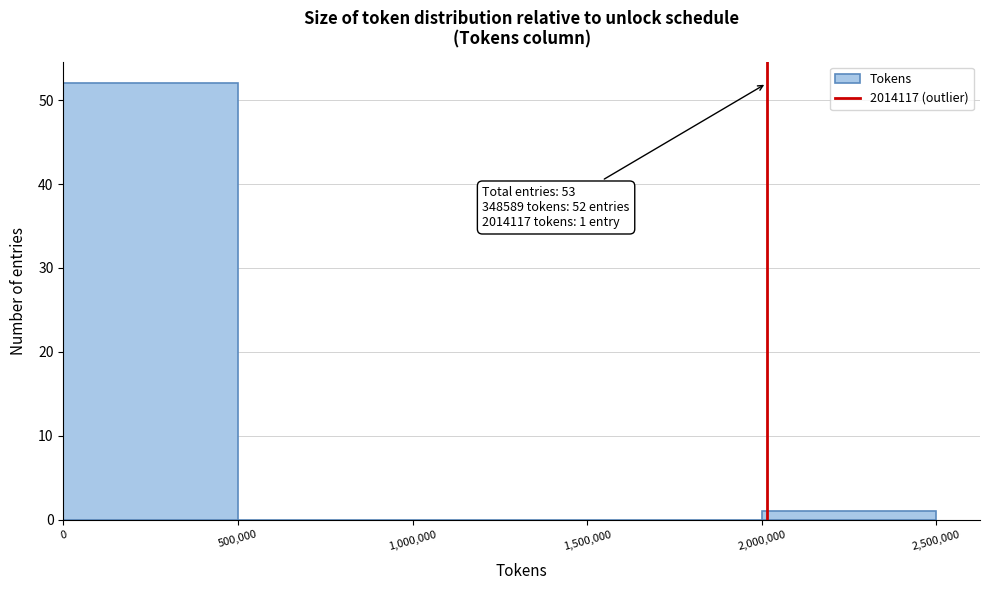

Over which range of the x-axis is the bar tallest?

0 to 500,000